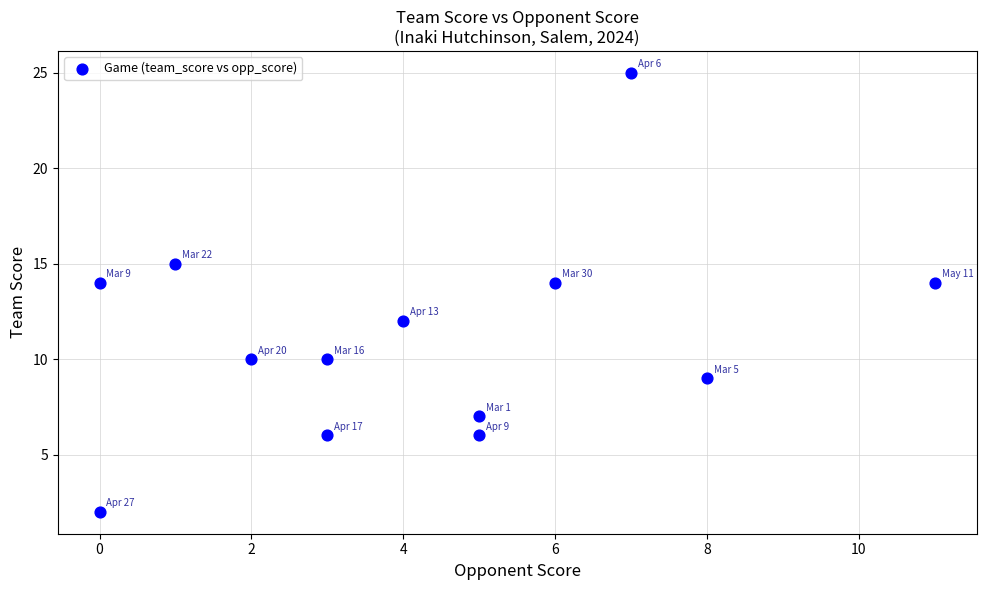

What is the range of Y values (max minus min)?

23